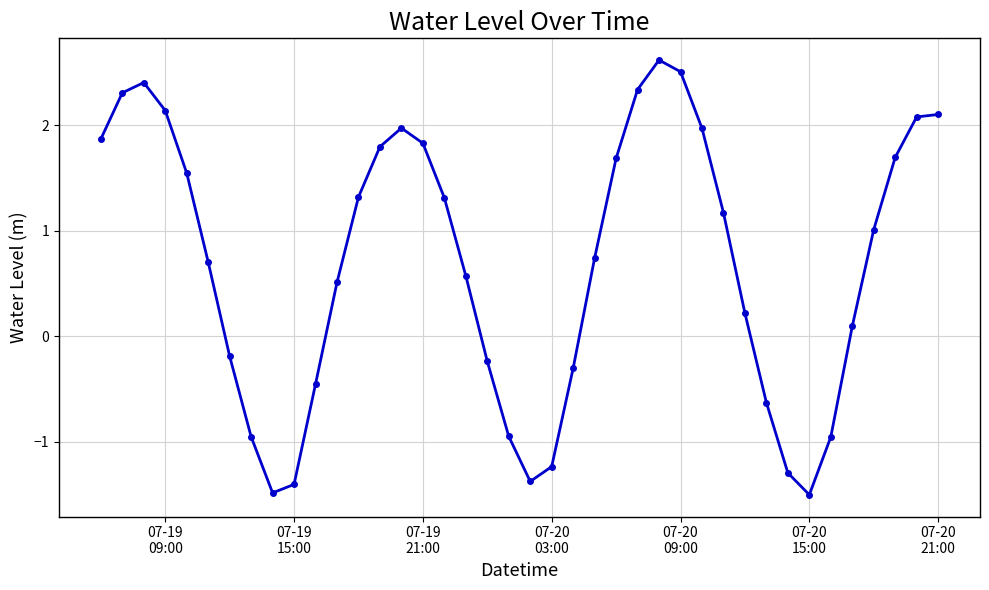

How many lines are shown in the chart?

1